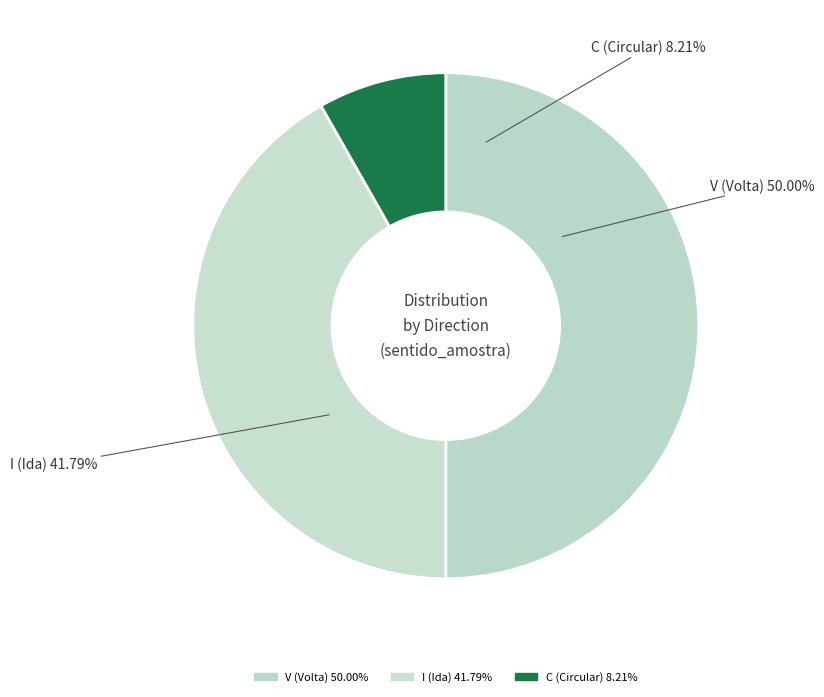

Between I and C, which is larger?

I